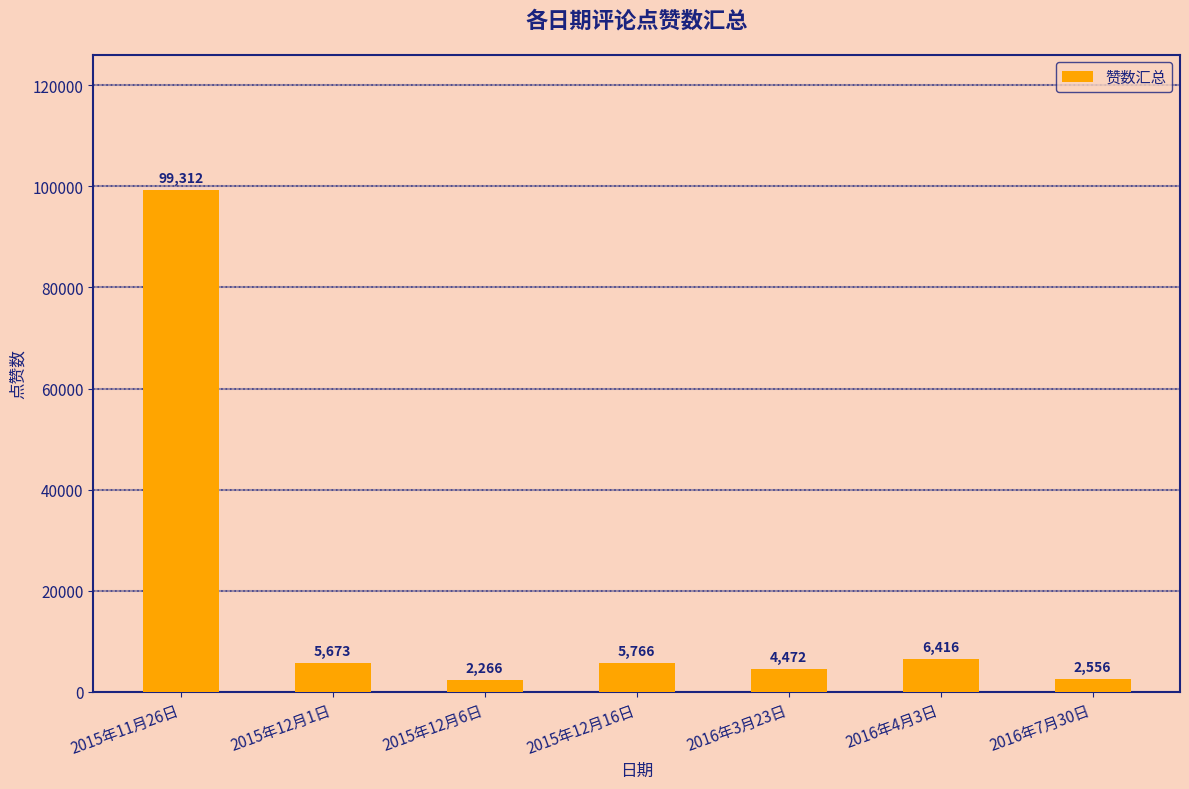

What is the sum of the values at 2016年3月23日 and 2015年12月1日?

10145